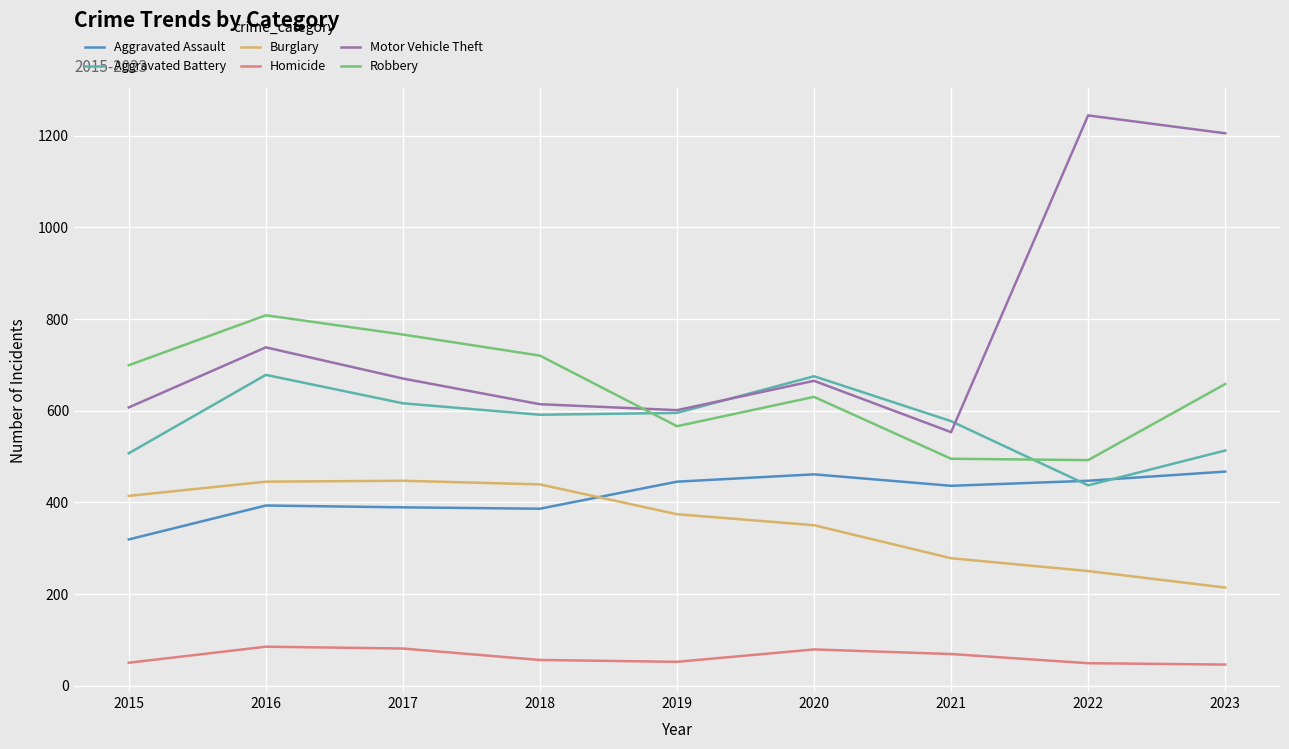

Which series ends up on top after the final intersection of Motor Vehicle Theft and Robbery?

Motor Vehicle Theft